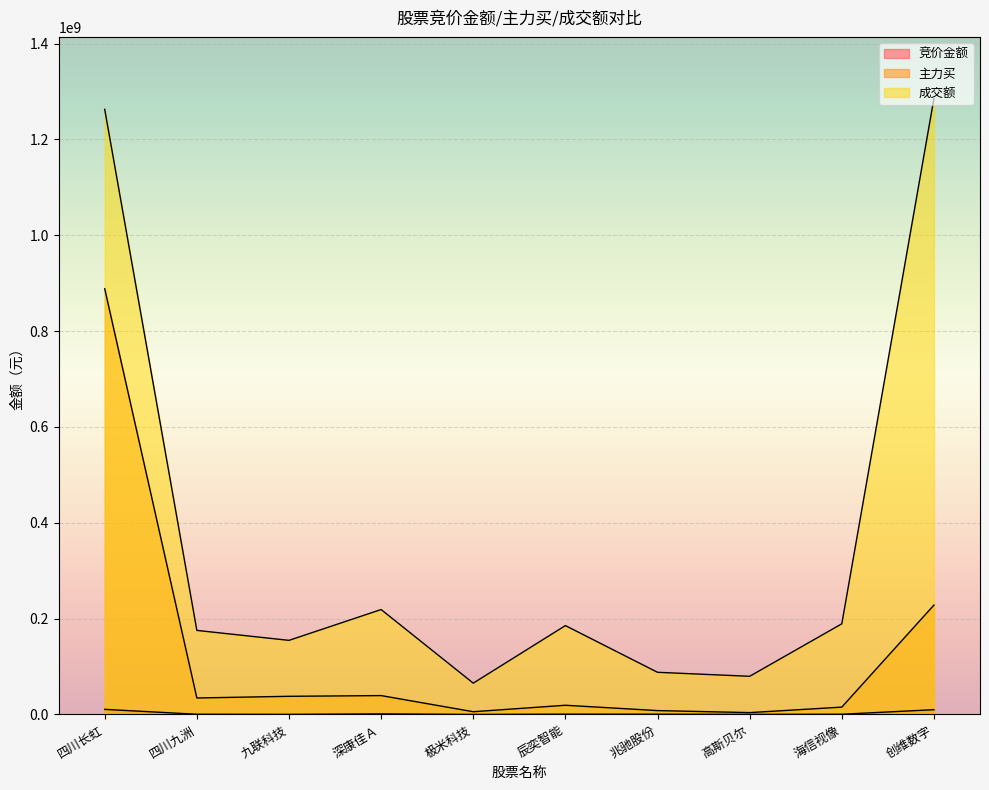

How many interior local peaks does the 成交额 series have?

2